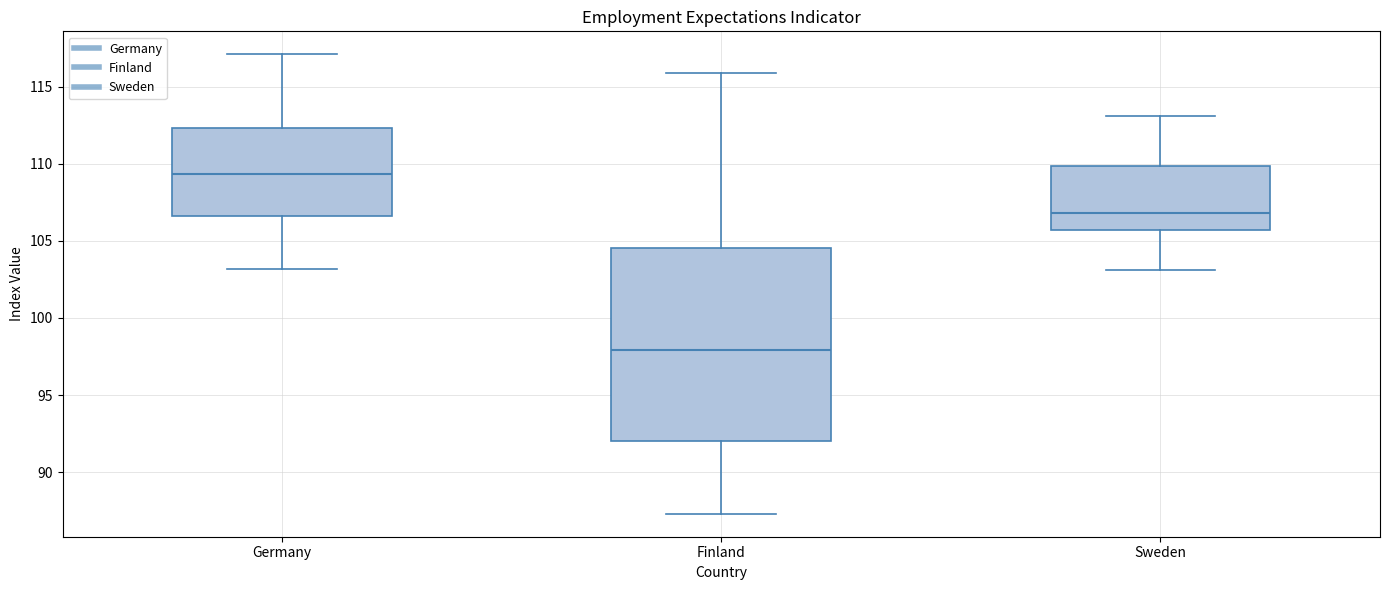

Reading left to right, read every box against the y-axis: the position of its median line, the range the box covers, and the ends of its whiskers. The values are not printed on the chart, so give them approximately, as read against the axis.

Germany: median 109.5, box 106.5 to 112.5, whiskers 103.0 to 117.0
Finland: median 98.0, box 92.0 to 104.5, whiskers 87.5 to 116.0
Sweden: median 107.0, box 105.5 to 110.0, whiskers 103.0 to 113.0